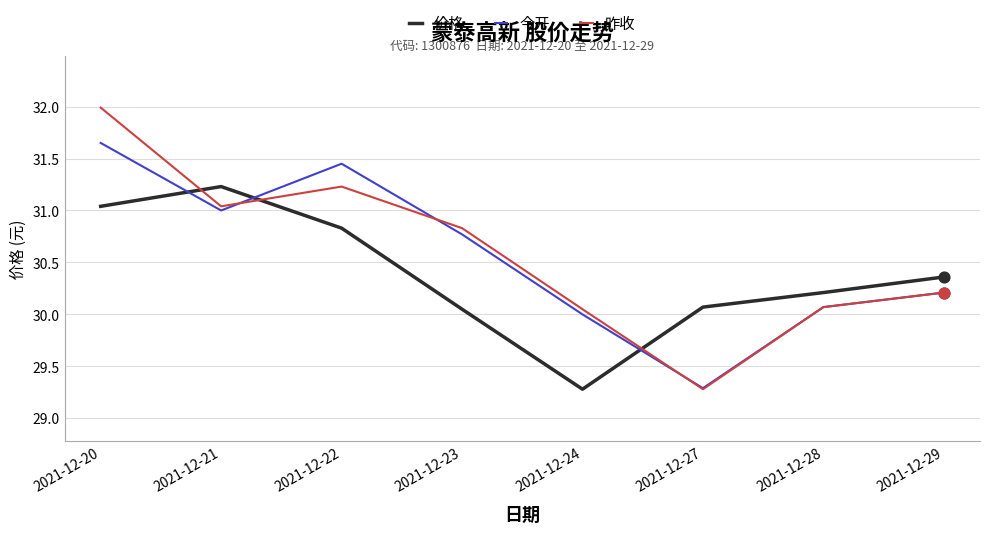

At how many categories does at least one series exceed 31?

3